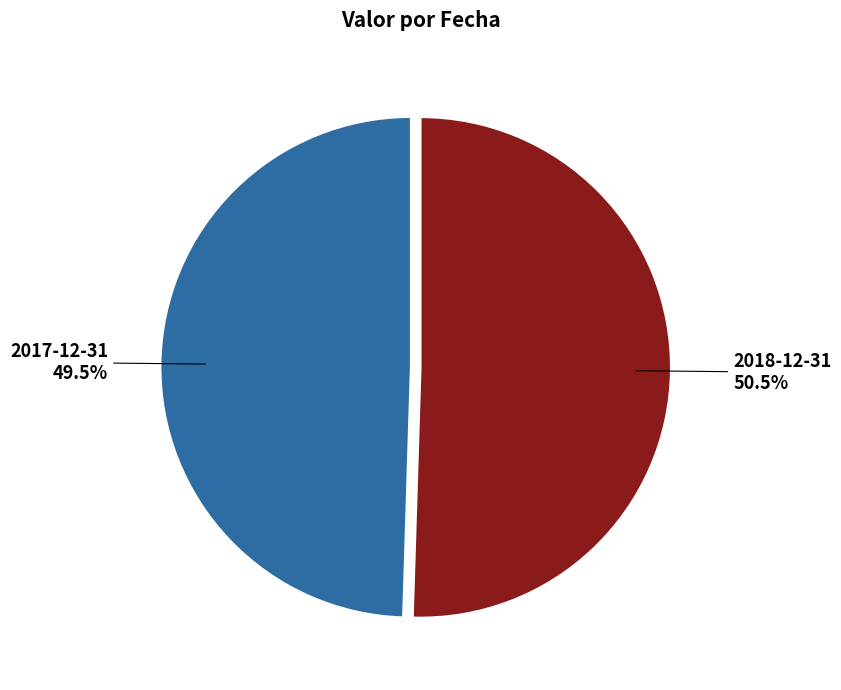

Combined, do 2018-12-31 and 2017-12-31 account for over 50%?

Yes